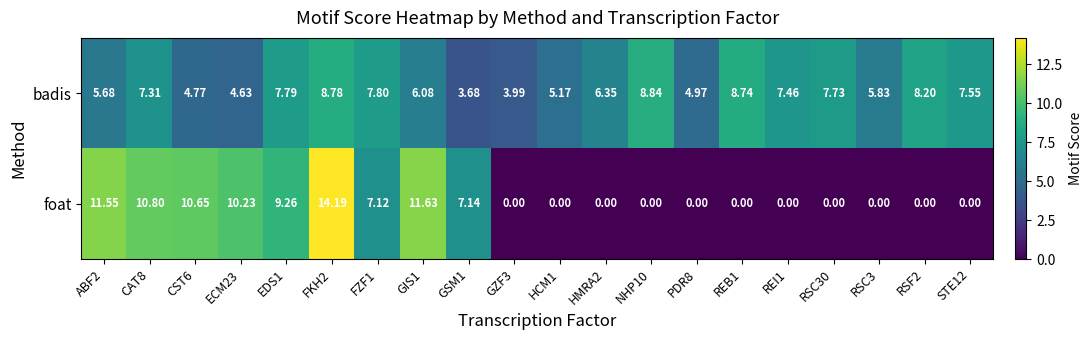

Which series has the widest spread of values?

foat